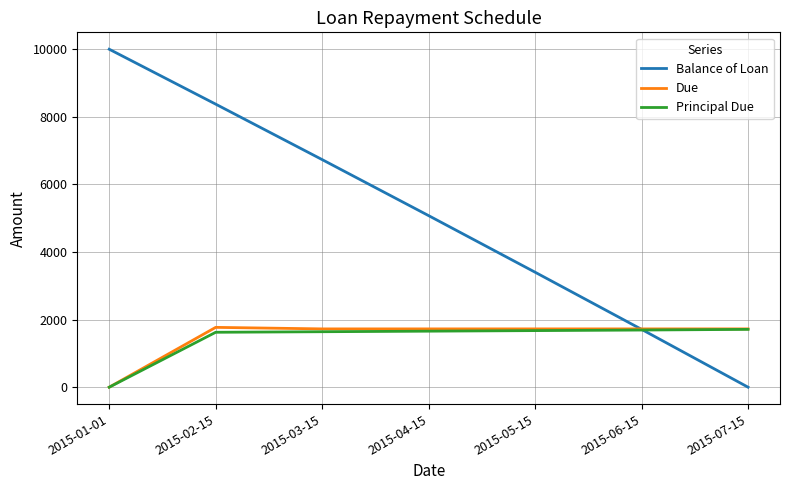

Which category has the highest value across all series?

2015-01-01